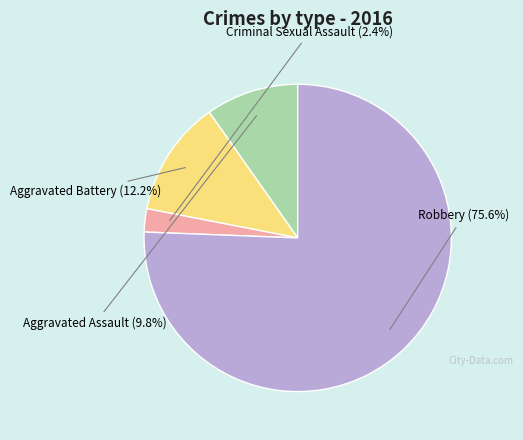

Is there any slice that represents more than half of the pie?

Yes